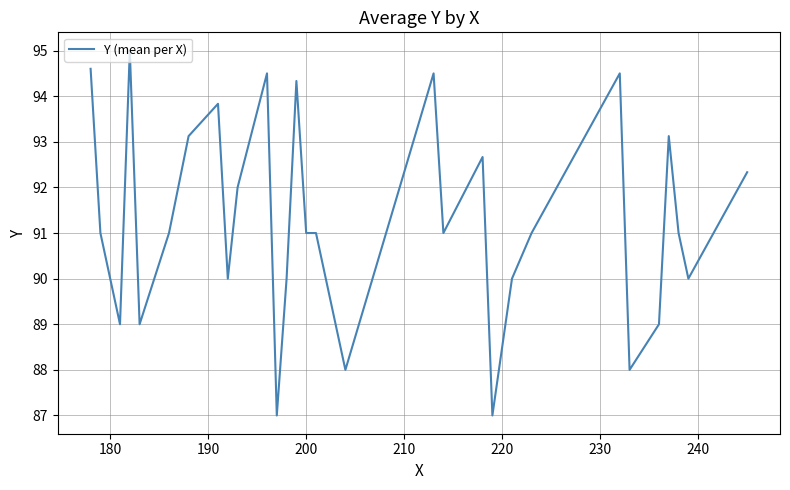

What is the difference between the maximum and minimum values?

8.0